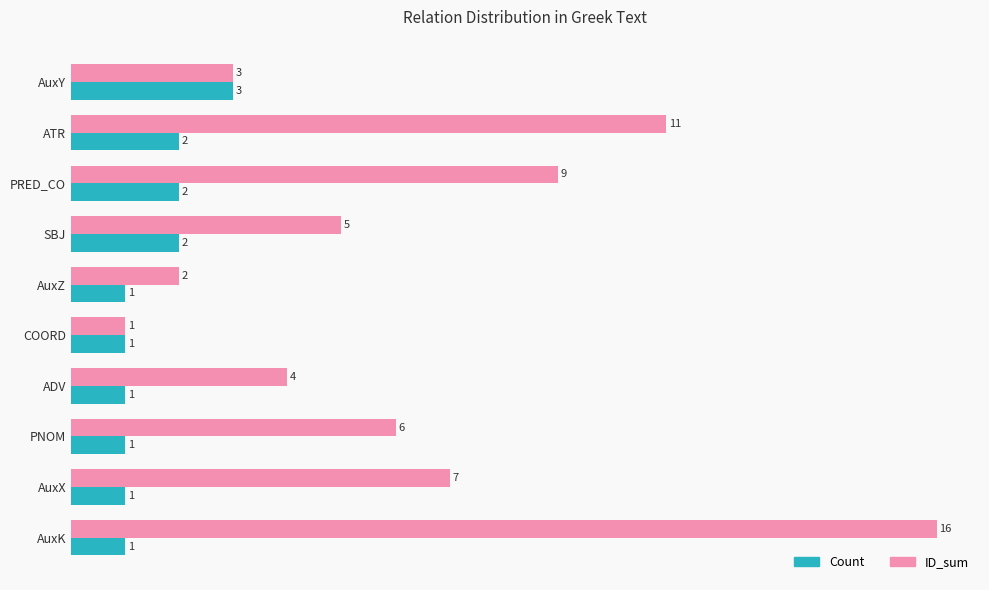

What is the highest value of the Count series?

3